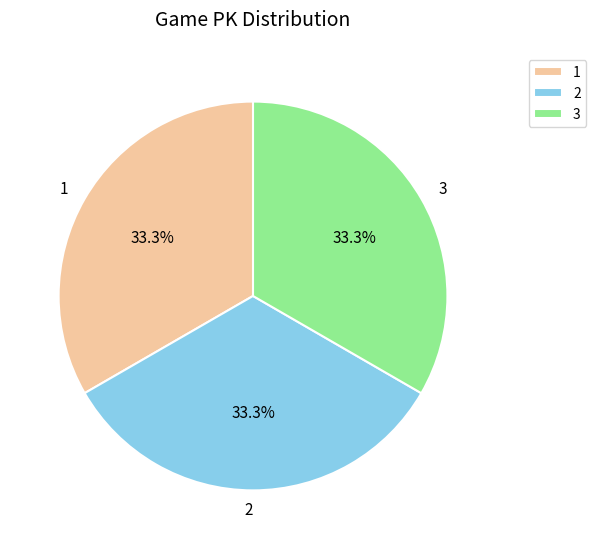

Is it true that 3 is 39% of the pie?

False